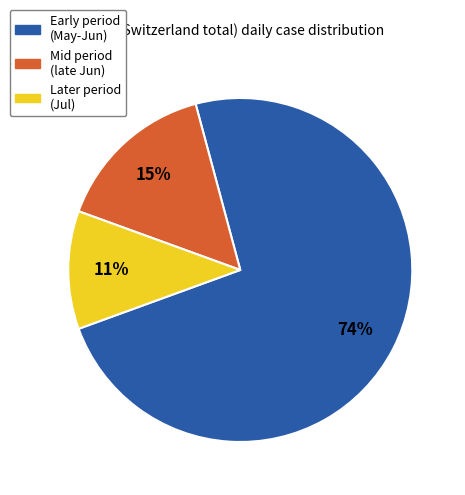

To the nearest percent, what is the average slice percentage?

33%